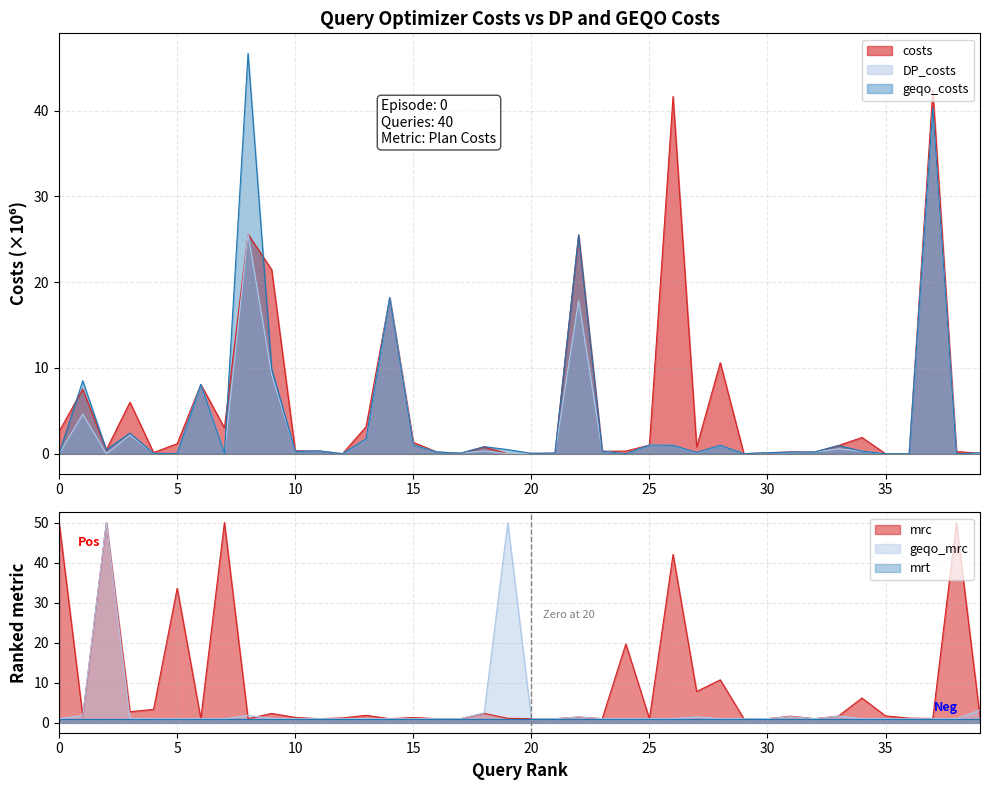

At which label is DP_costs closest to 20?

14